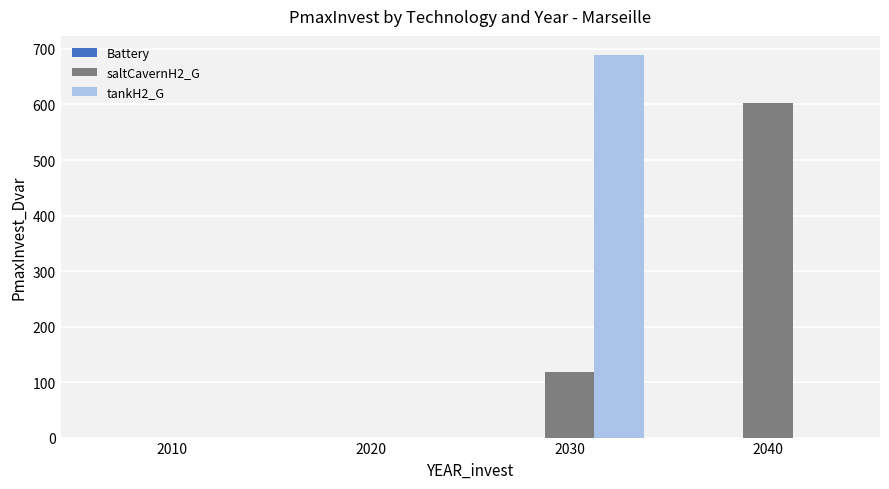

Is it true that tankH2_G equals 435.0 at 2010?

False